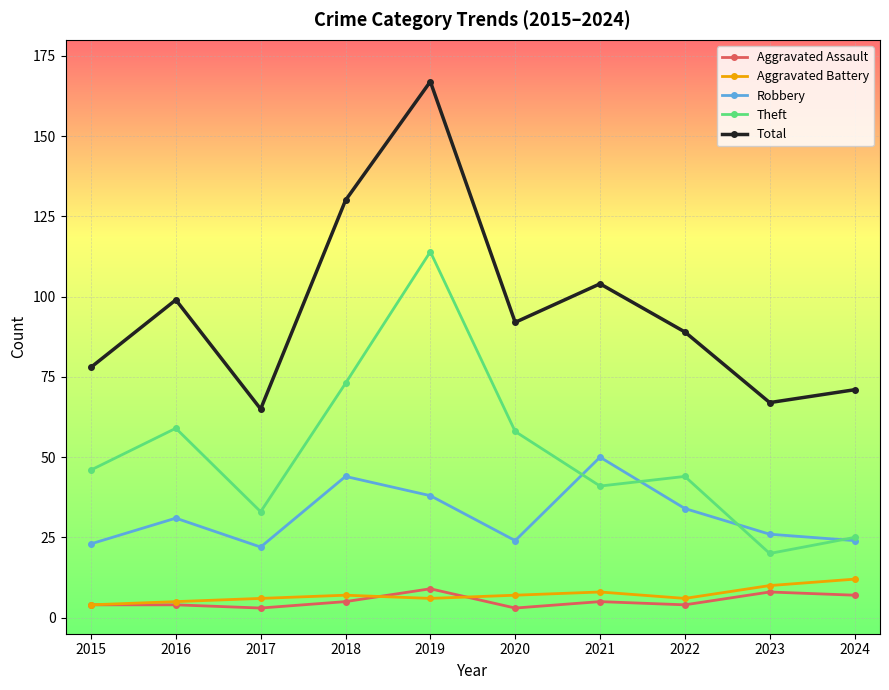

True or false: Robbery and Aggravated Assault cross at least once.

False